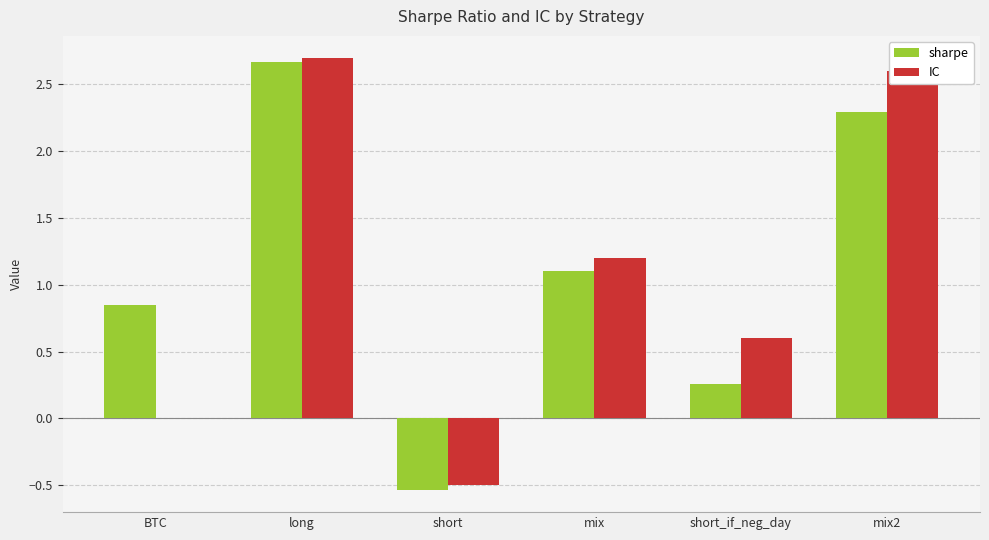

Which series changed the most between short_if_neg_day and mix2?

sharpe